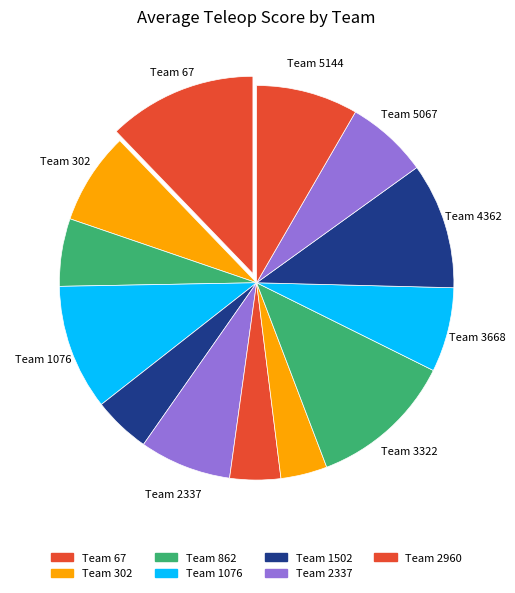

How many slices are in this pie chart?

13